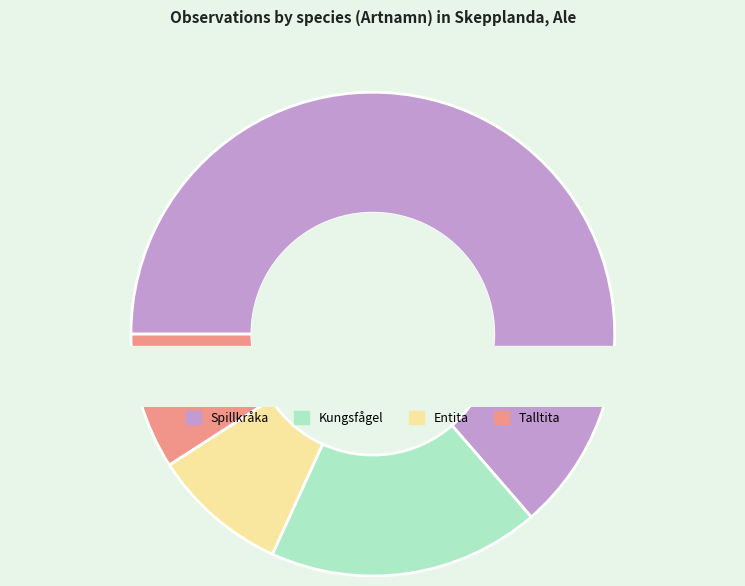

Does any single category account for the majority?

Yes